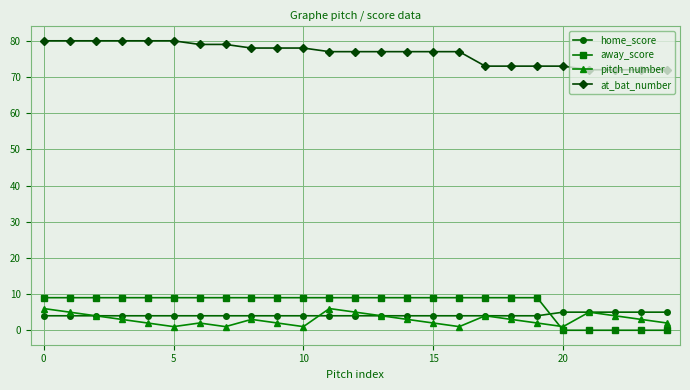

Which series has the largest range (max minus min)?

away_score